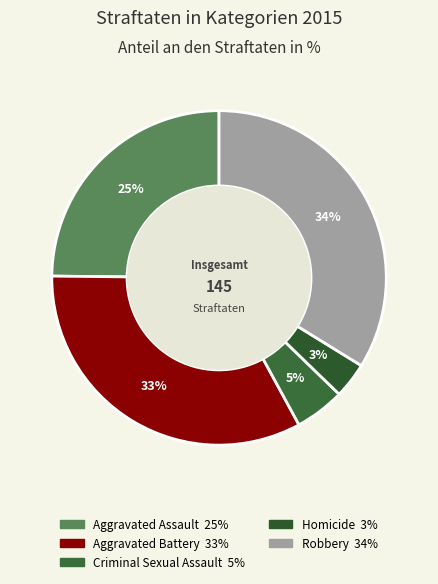

How many slices are in this pie chart?

5